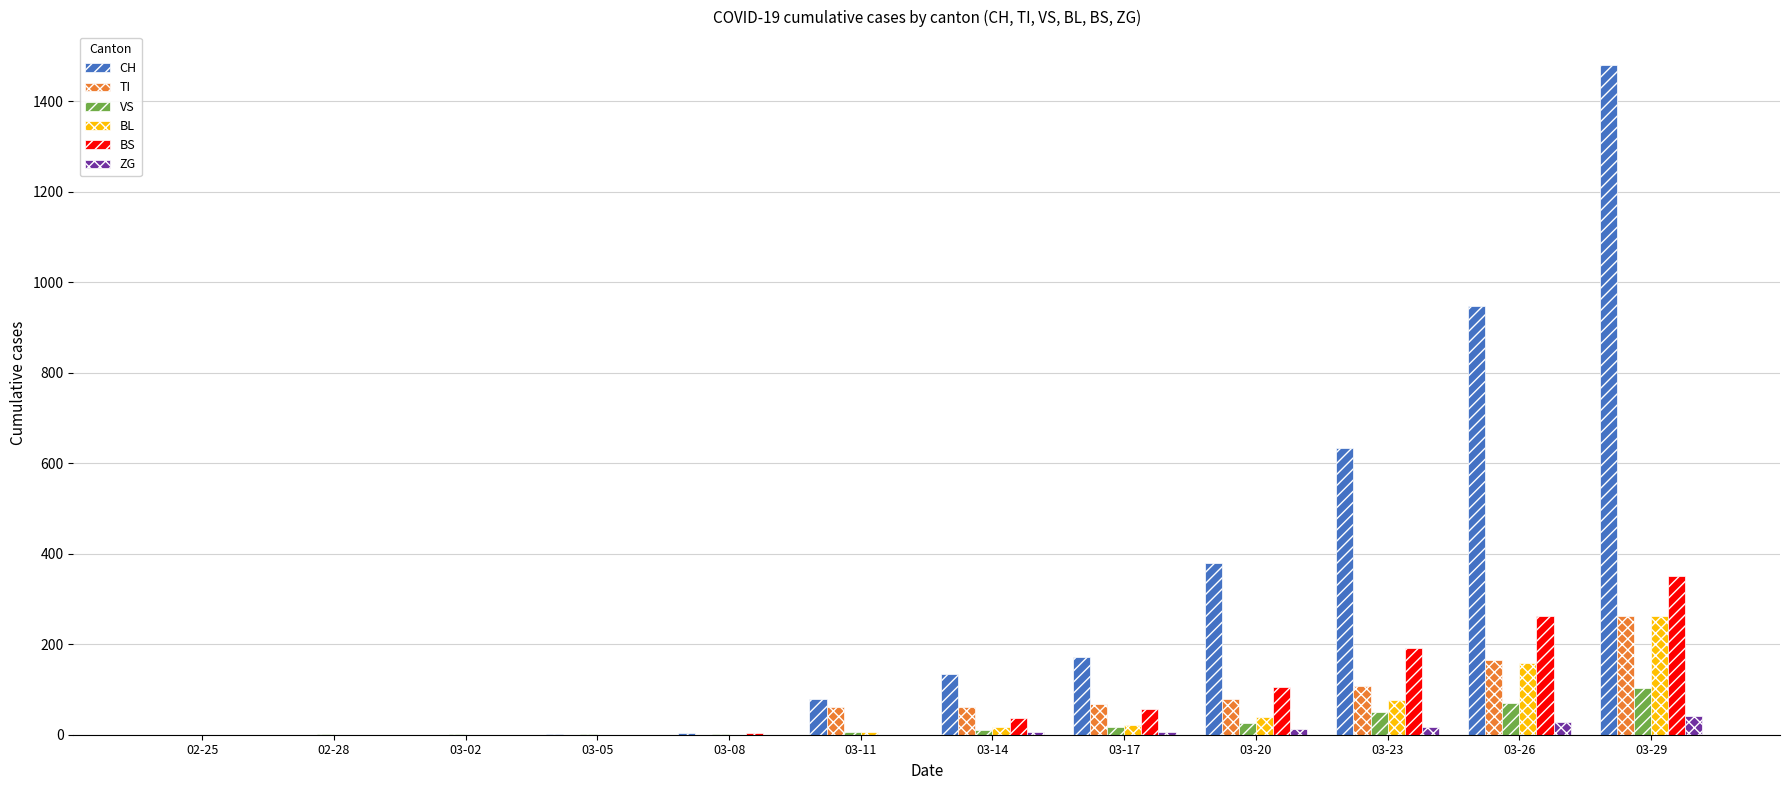

Which series changed the most between 03-20 and 03-26?

CH